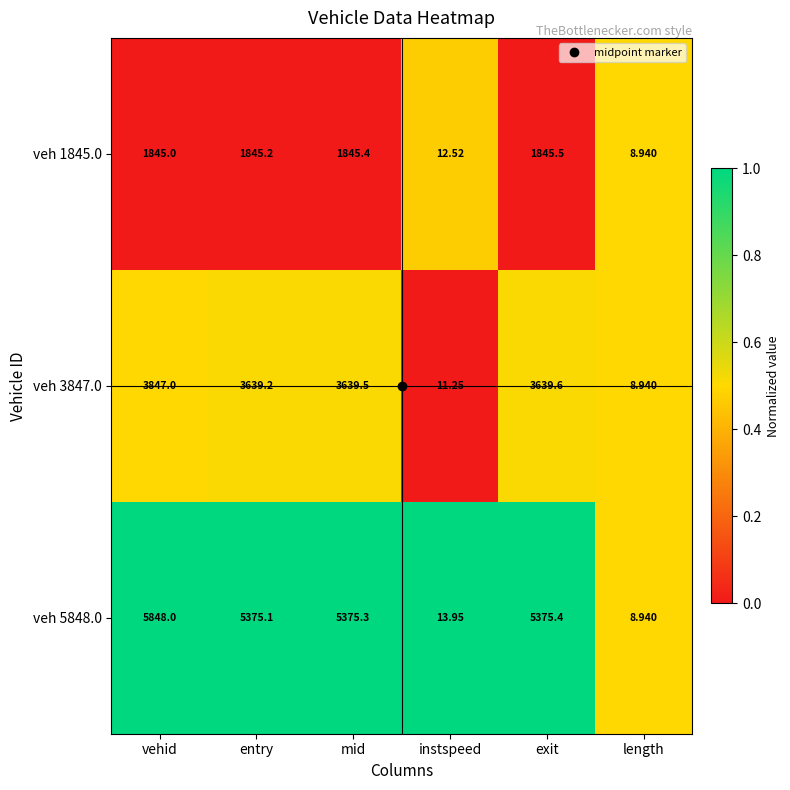

What is the total value across all series at entry?

10859.5